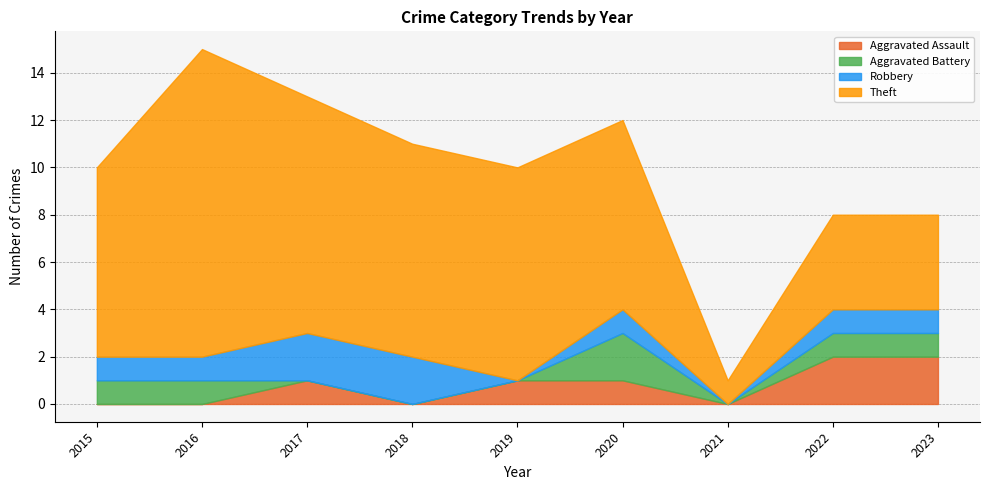

How many intersections are there between Aggravated Battery and Aggravated Assault?

2